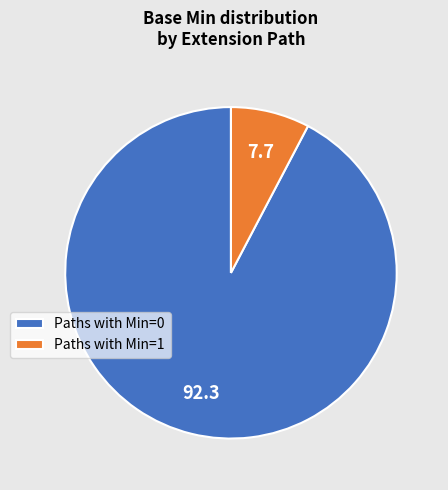

Count the number of slices in the pie.

2